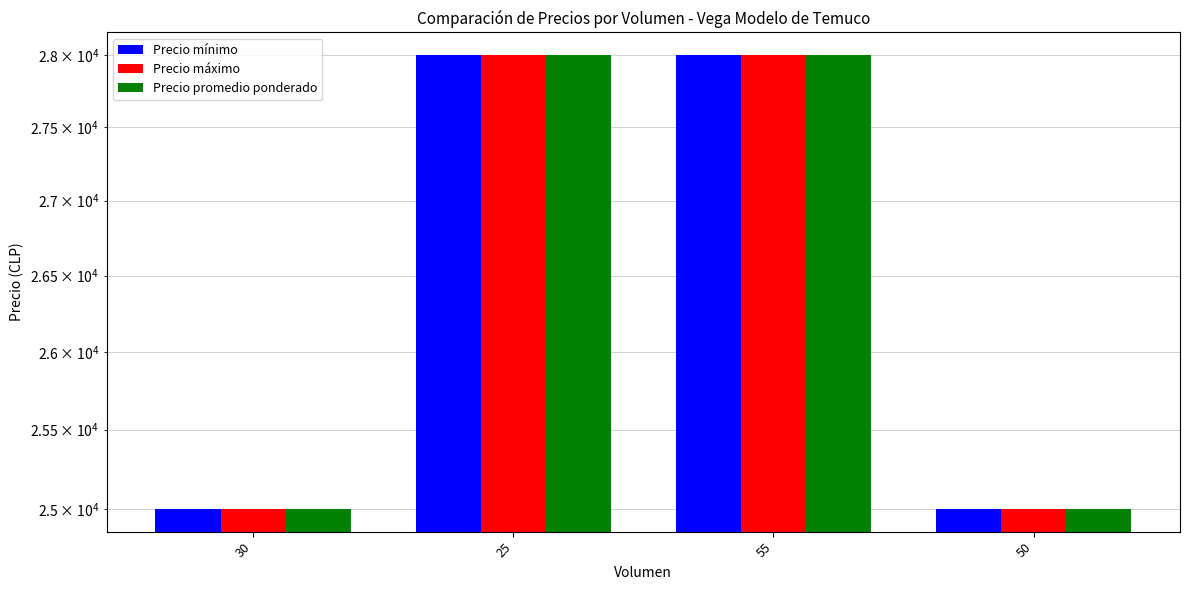

Reading left to right, list all the values displayed in this chart.

Precio mínimo: 25000	28000	28000	25000
Precio máximo: 25000	28000	28000	25000
Precio promedio ponderado: 25000	28000	28000	25000